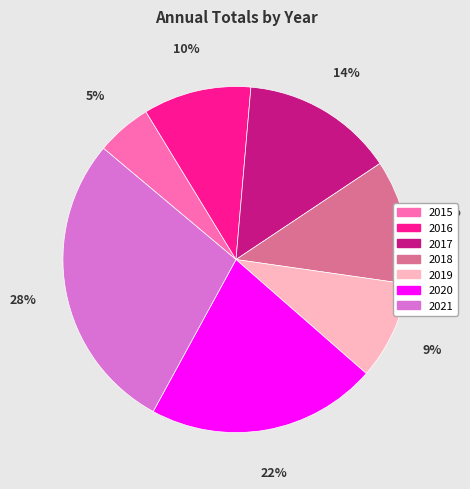

How many segments does this pie chart have?

7